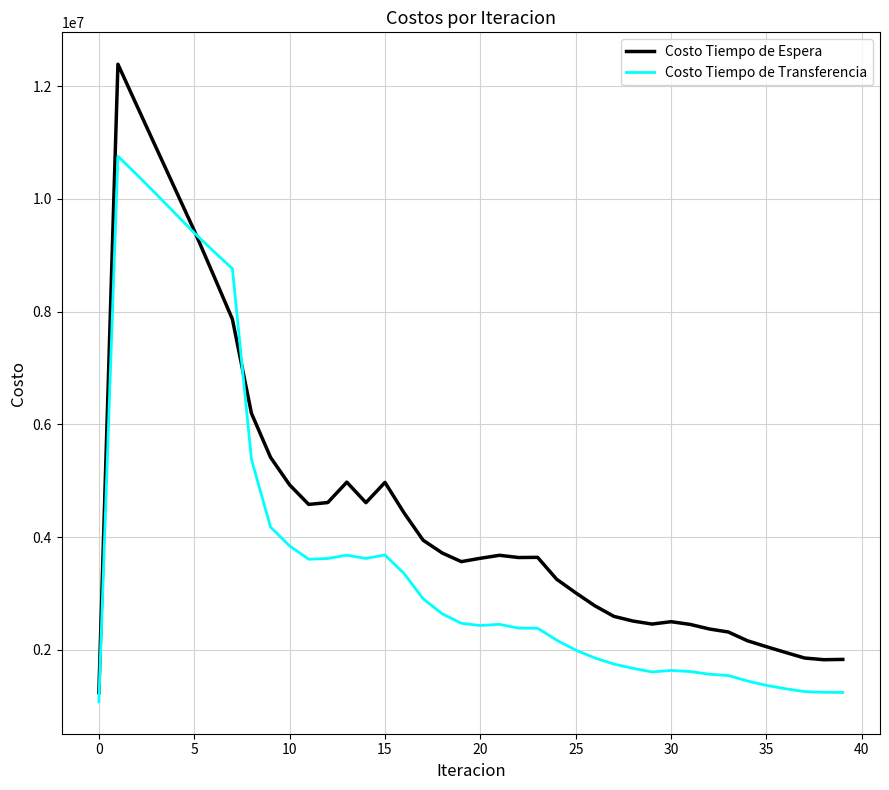

Which series has the widest spread of values?

Costo Tiempo de Espera